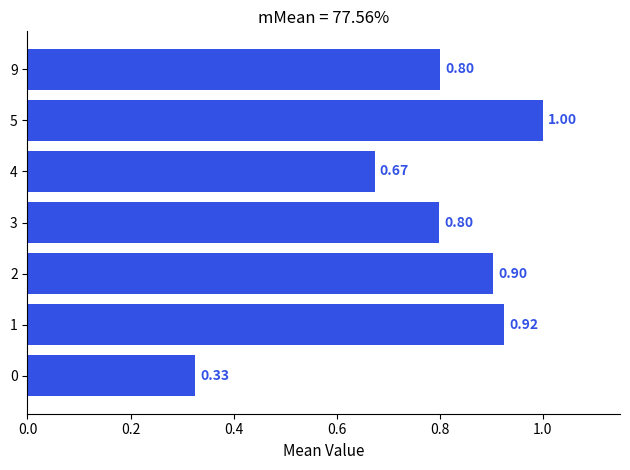

What is the sum of the values at 2 and 3?

1.7